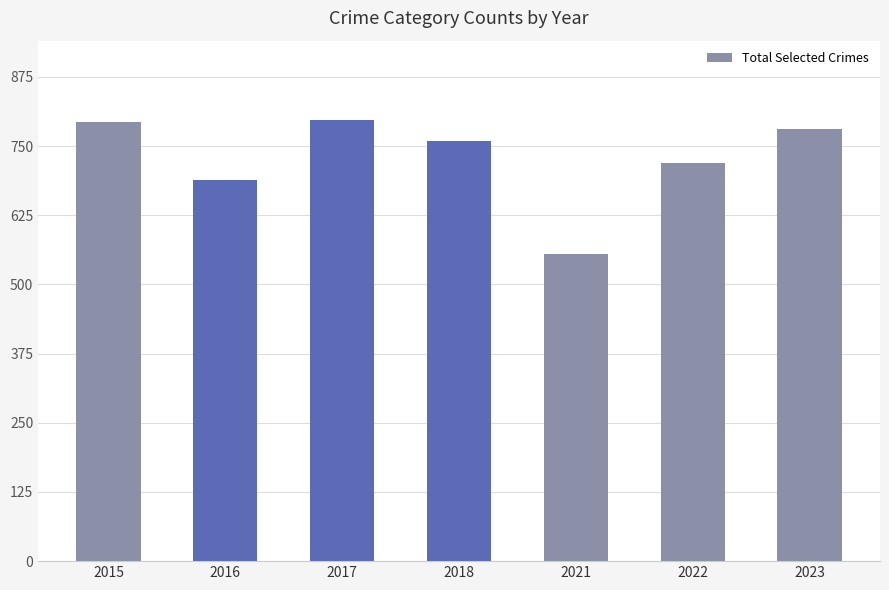

Does the chart contain stacked bars?

No